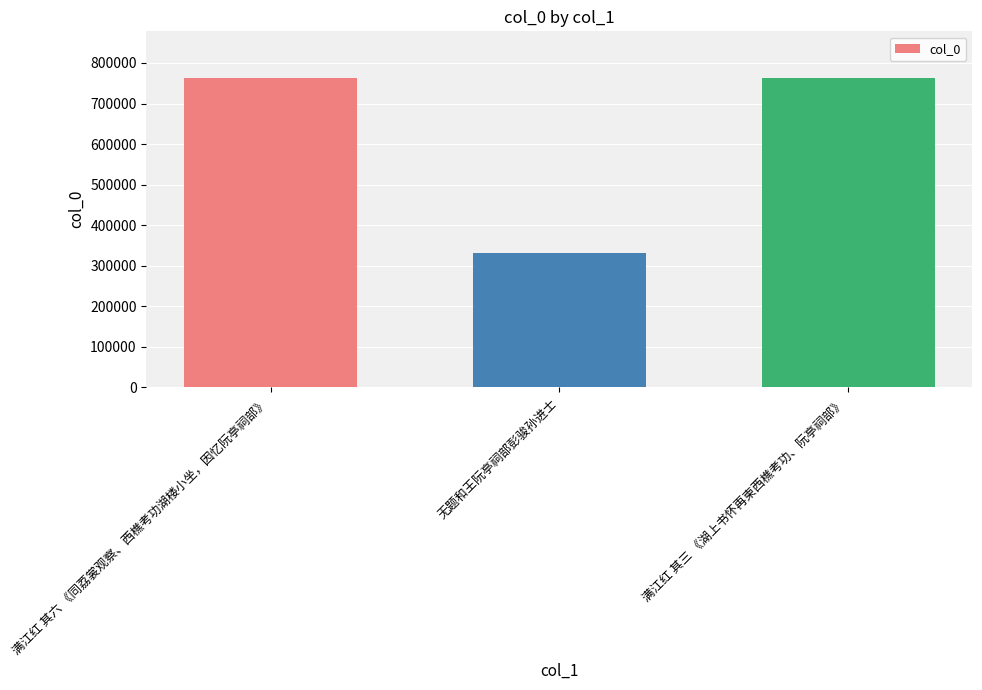

At which category does the chart reach its minimum across all series?

无题和王阮亭祠部彭骏孙进士